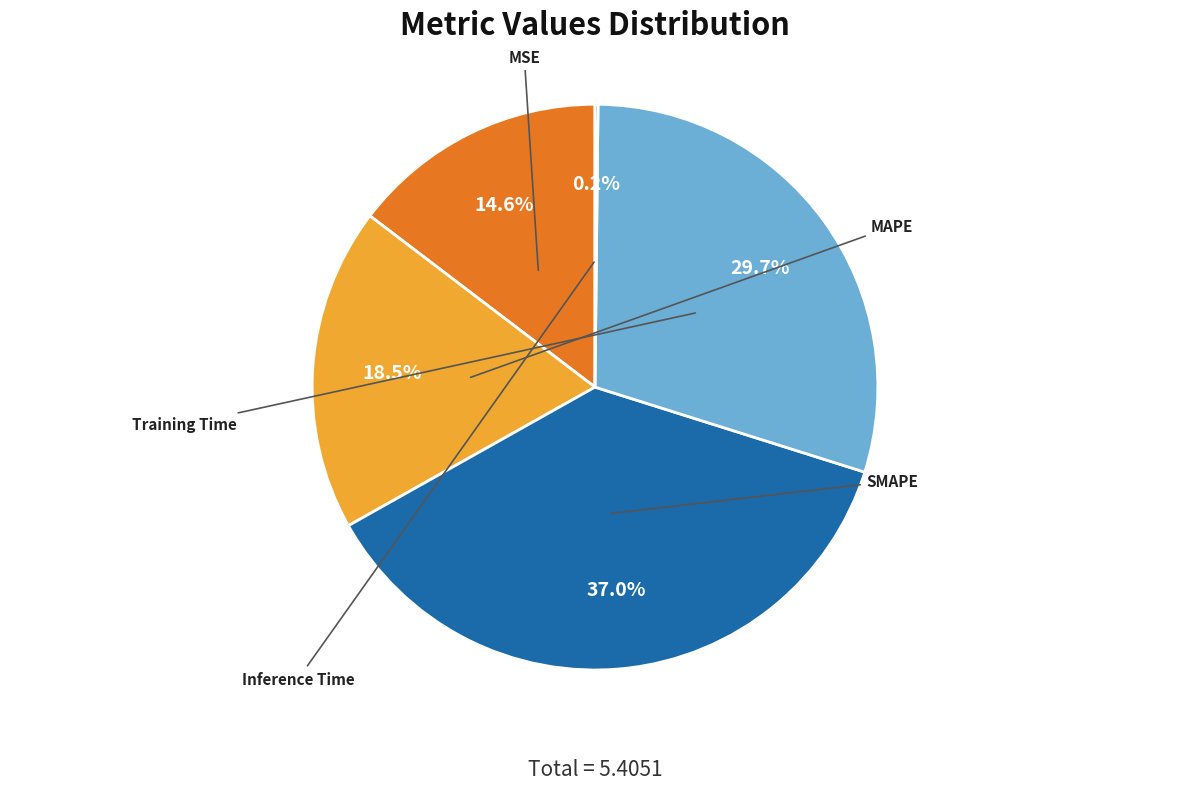

Is the sum of Training Time and MSE greater than half?

No